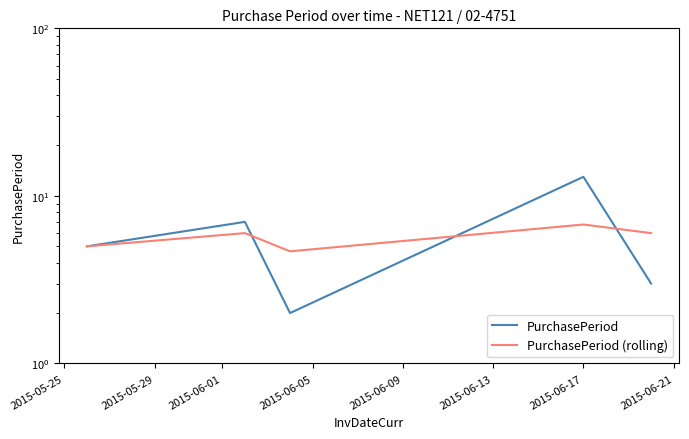

List the series in order of their peak value, lowest first.

PurchasePeriod (rolling), PurchasePeriod